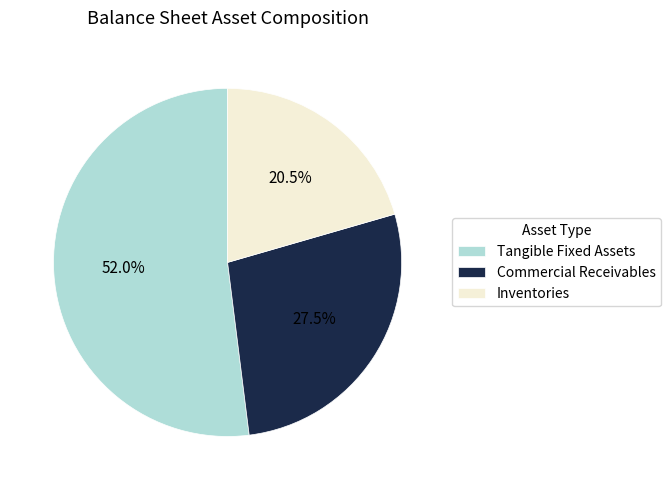

Rank the categories by value from lowest to highest.

Inventories, Commercial Receivables, Tangible Fixed Assets